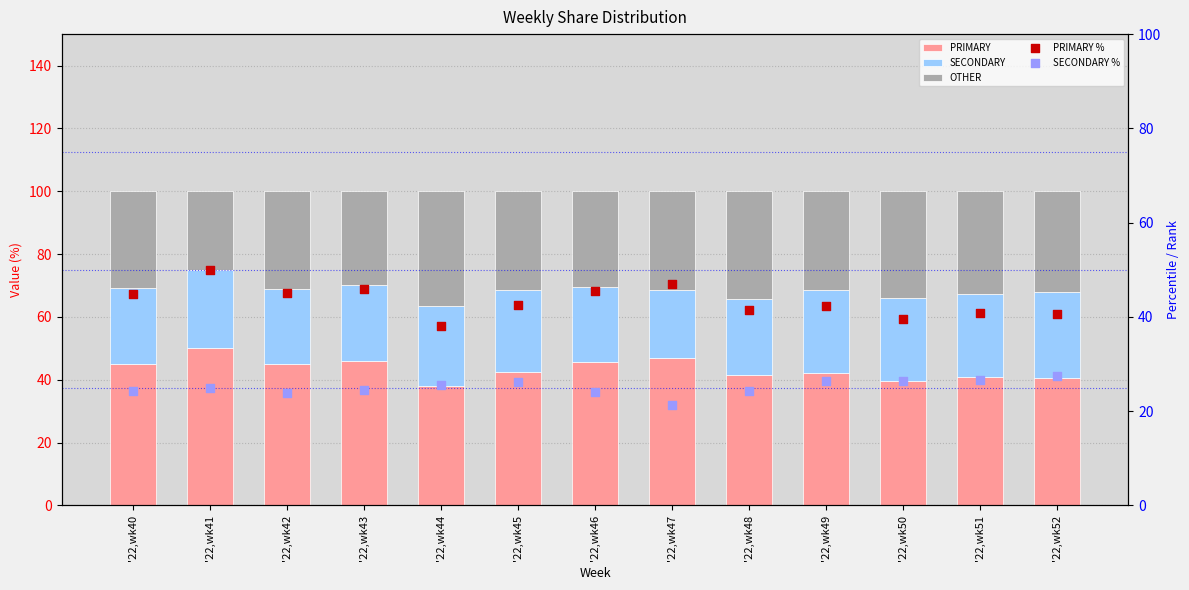

What is the total value across all series at '22,wk49?

168.7